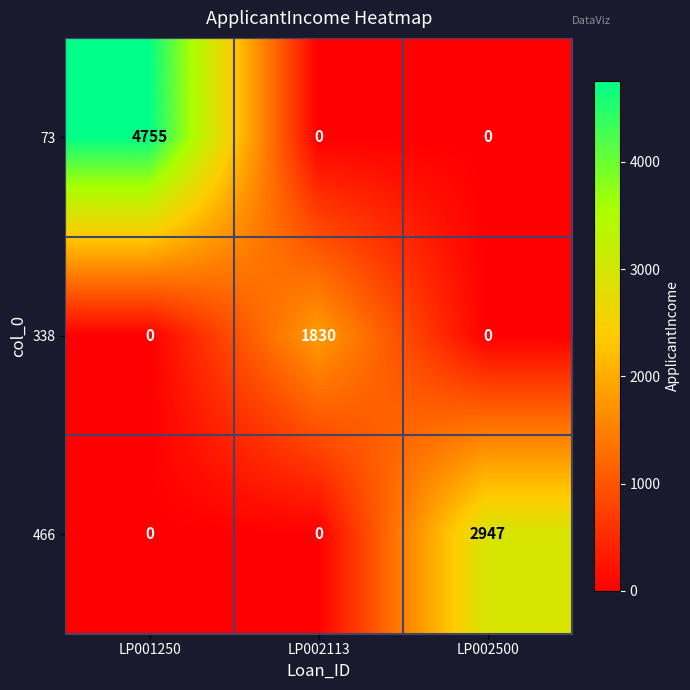

Which label corresponds to the largest value in the chart?

LP001250